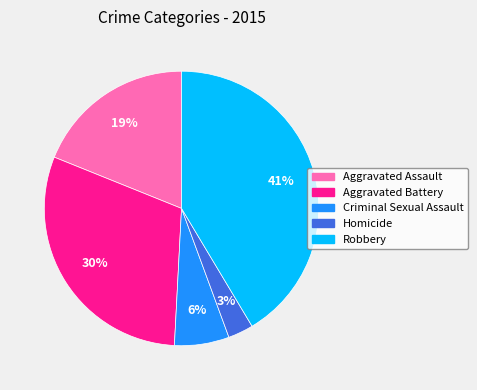

To the nearest percent, what is the difference between the largest and smallest slice percentages?

38%